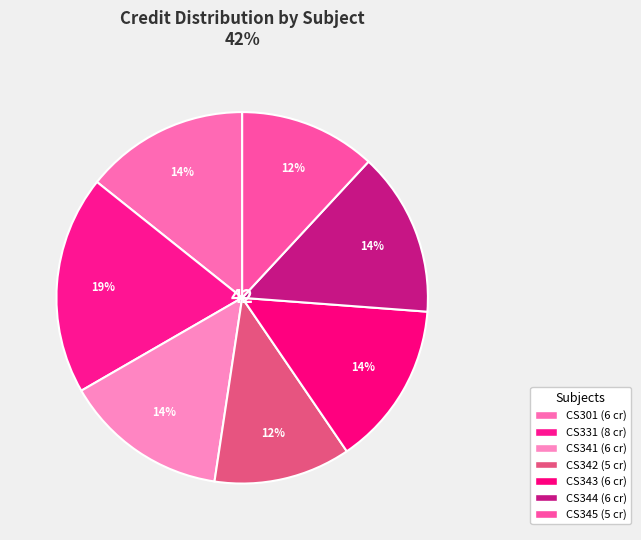

Count the number of slices in the pie.

7